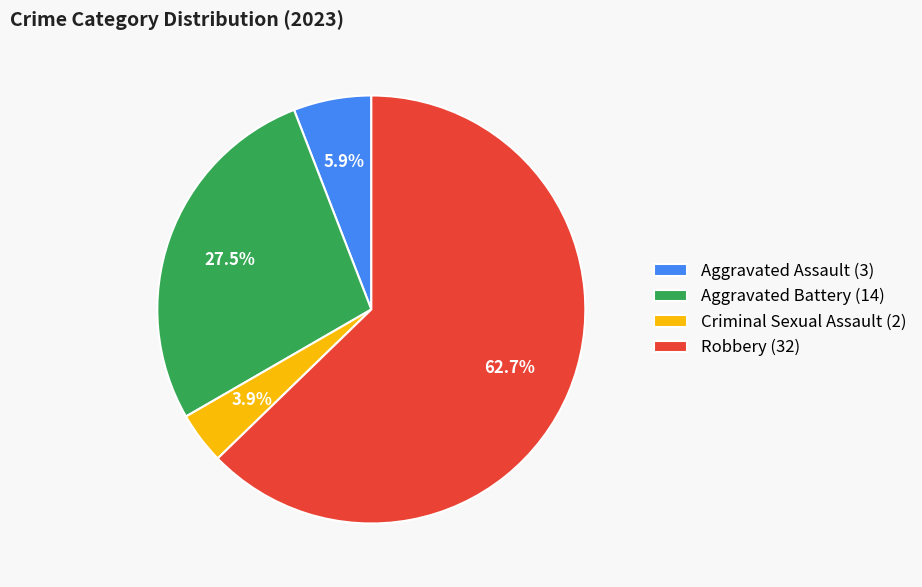

Count the number of slices in the pie.

4